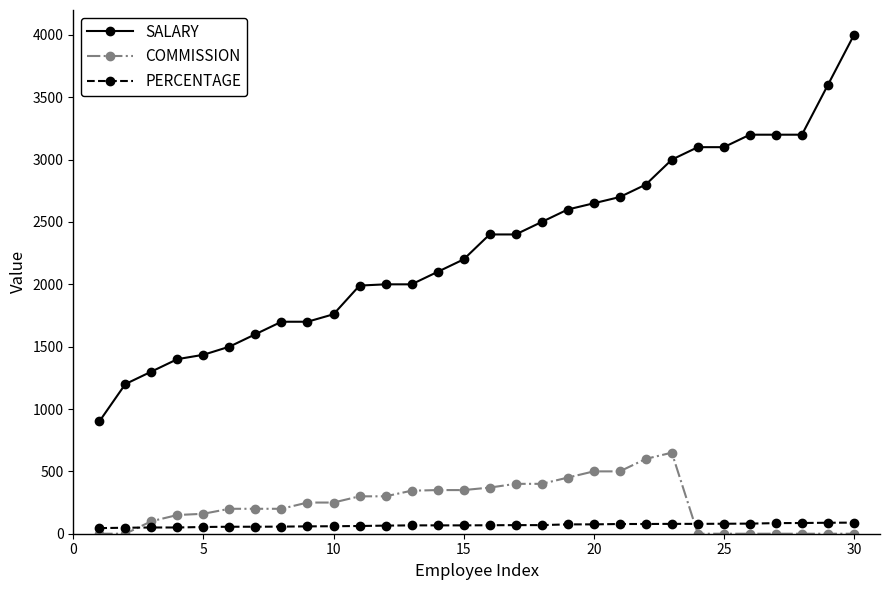

Which series has the largest range (max minus min)?

SALARY